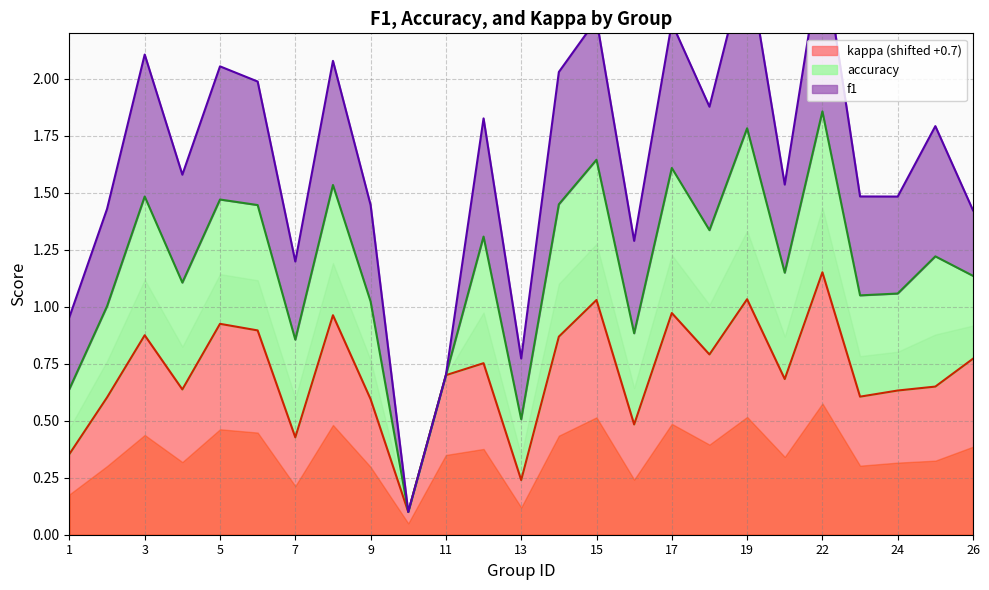

At which category is the sum across all series the highest?

22